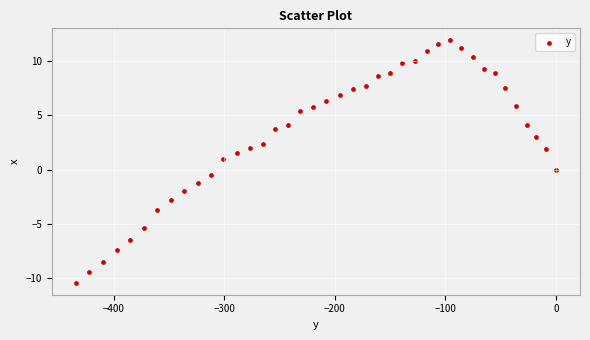

What is the range of X values (max minus min)?

434.5